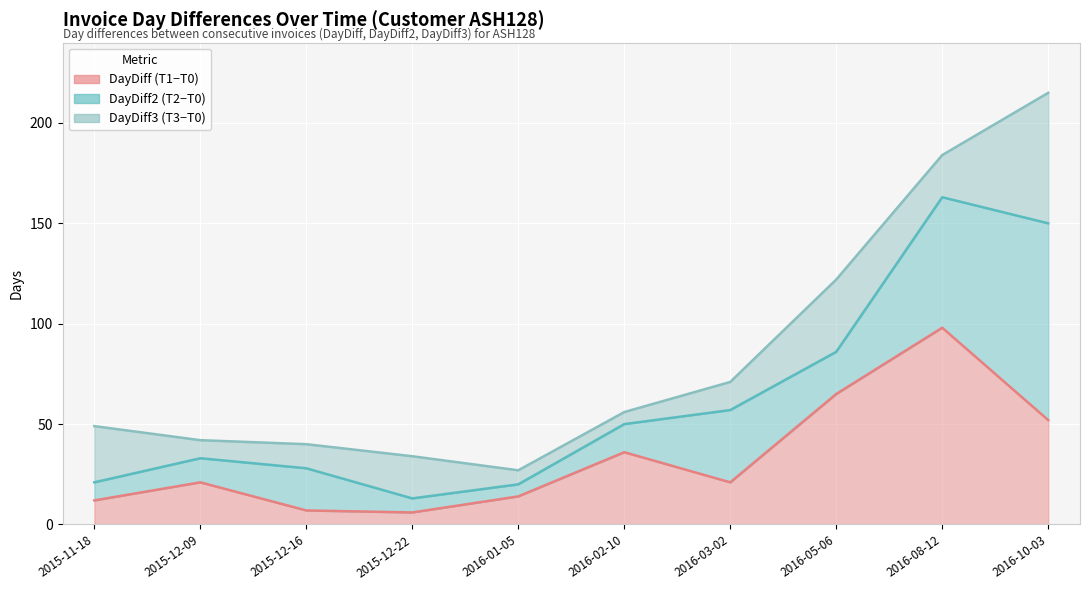

At which category is the sum across all series the highest?

2016-08-12